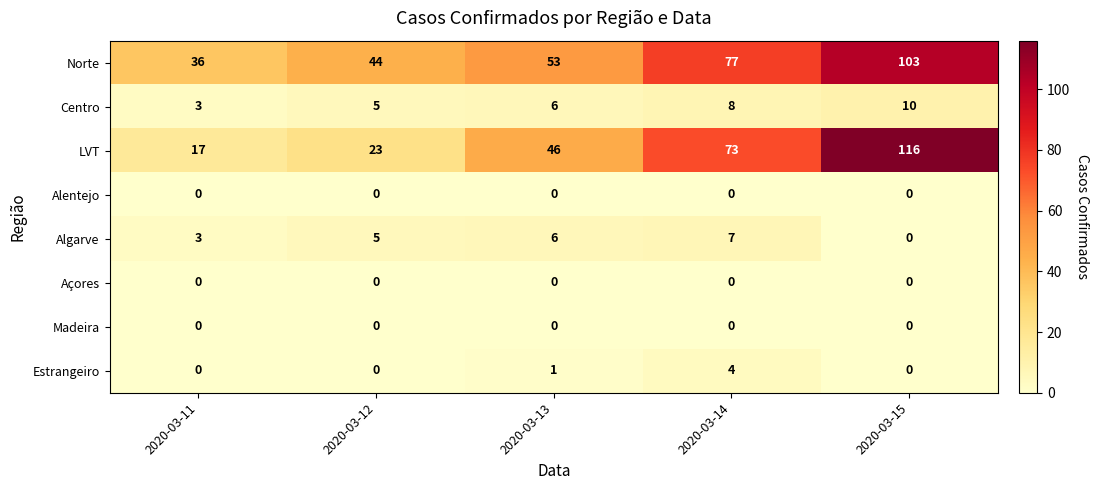

Rank the categories by Centro value from highest to lowest.

2020-03-15, 2020-03-14, 2020-03-13, 2020-03-12, 2020-03-11